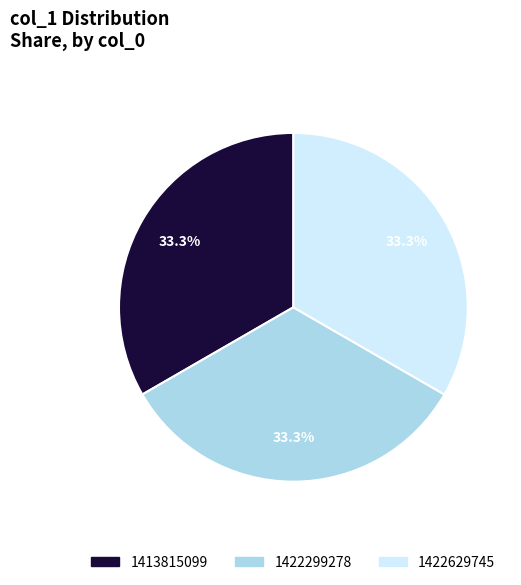

To the nearest percent, what portion does 1422629745 represent?

33%